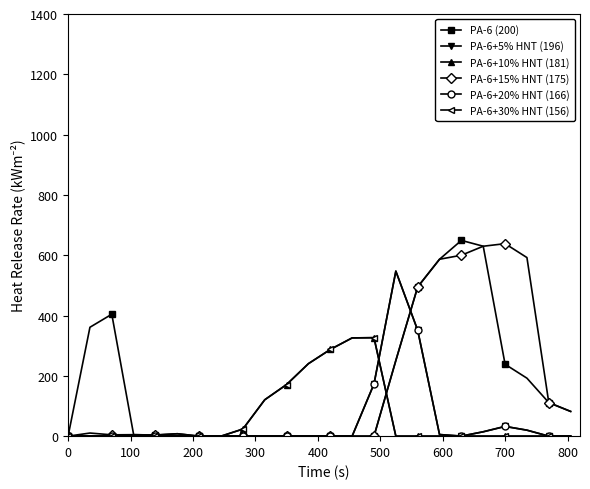

Reading left to right, list all the values displayed in this chart.

PA-6 (200): 0.0	361.1	404.4	4.9	3.8	8.0	0.0	0.0	0.0	0.0	0.0	0.0	0.0	0.0	0.0	250.9	494.8	586.7	649.2	629.9	238.4	192.3	111.3	82.0
PA-6+5% HNT (196): 0.0	0.0	0.0	0.0	0.0	0.0	0.0	0.0	0.0	0.0	0.0	0.0	0.0	0.0	173.1	547.3	351.2	5.4	0.2	14.5	32.4	19.9	0.0	0.0
PA-6+10% HNT (181): 0.0	0.0	0.0	0.0	0.0	0.0	0.0	0.0	23.5	120.6	171.2	240.4	287.4	325.8	326.6	0.0	0.0	0.0	0.0	0.0	0.0	0.0	0.0	0.0
PA-6+15% HNT (175): 0.0	10.3	4.4	4.9	3.8	8.0	0.0	0.0	0.0	0.0	0.0	0.0	0.0	0.0	0.0	250.9	494.8	586.7	600.0	629.9	638.4	592.3	111.3	82.0
PA-6+20% HNT (166): 0.0	0.0	0.0	0.0	0.0	0.0	0.0	0.0	0.0	0.0	0.0	0.0	0.0	0.0	173.1	547.3	351.2	5.4	0.2	14.5	32.4	19.9	0.0	0.0
PA-6+30% HNT (156): 0.0	0.0	0.0	0.0	0.0	0.0	0.0	0.0	23.5	120.6	171.2	240.4	287.4	325.8	326.6	0.0	0.0	0.0	0.0	0.0	0.0	0.0	0.0	0.0